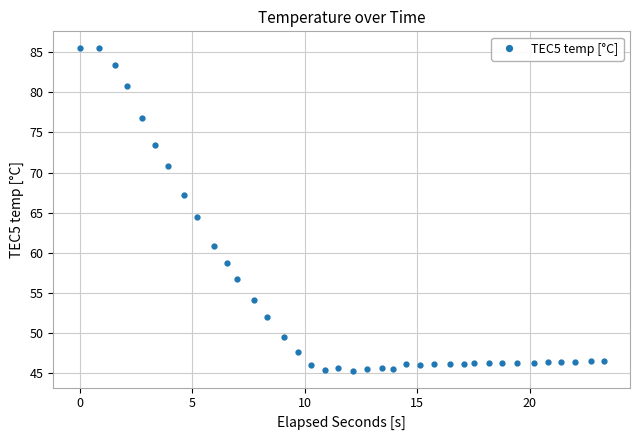

What is the value of the 9th point from the left?

64.4